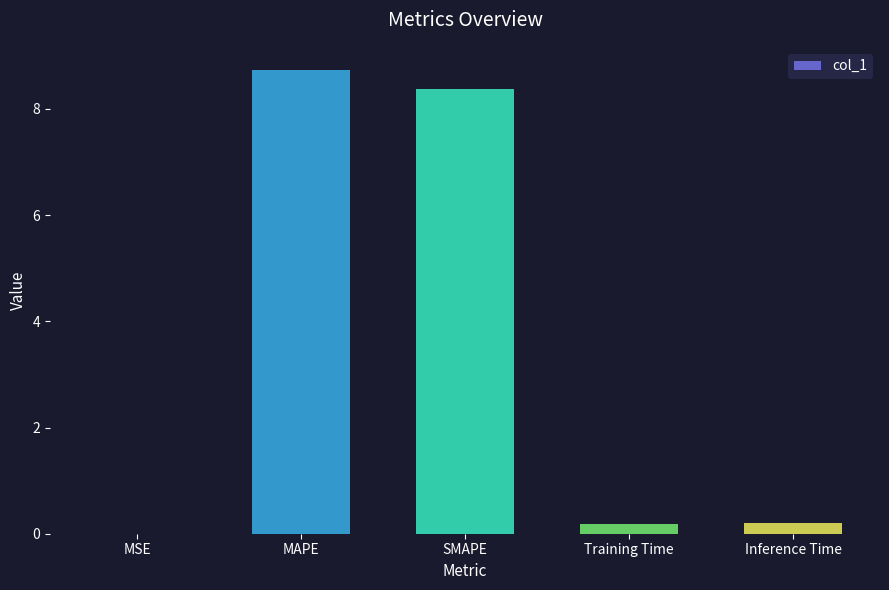

What is the sum of all values?

17.5